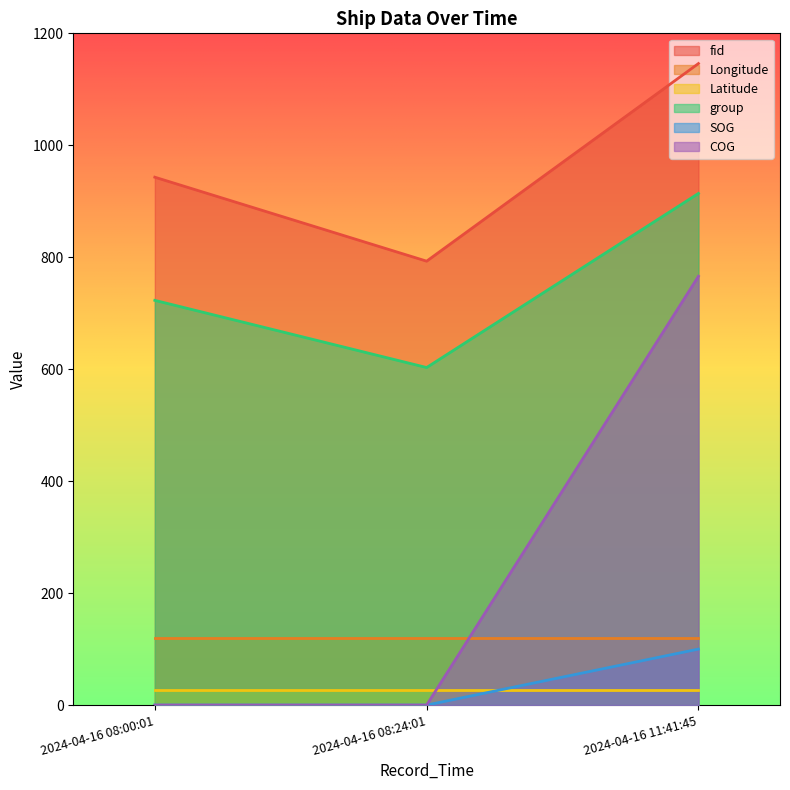

How many data points in SOG are above 0?

1